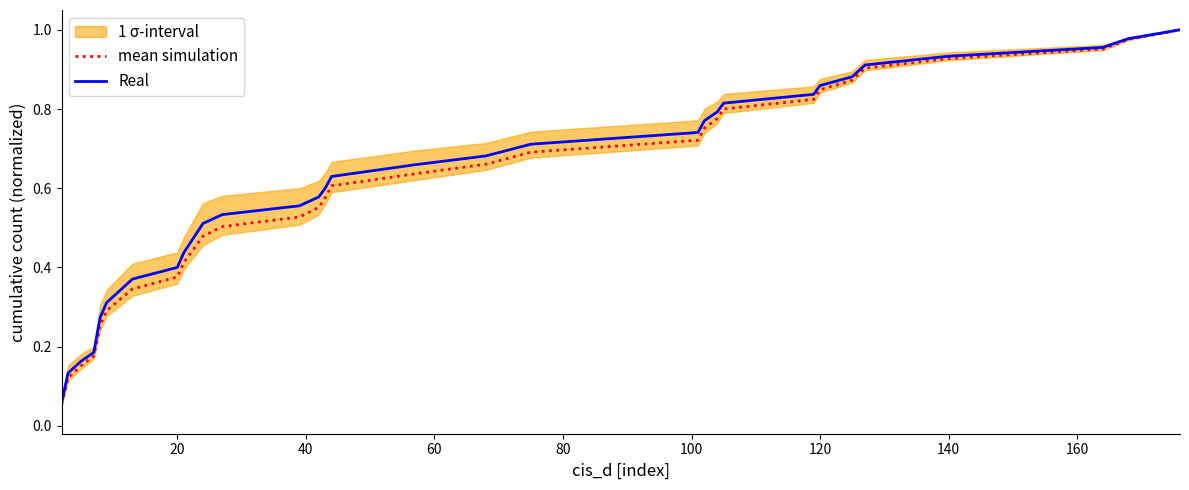

What is the average value of the mean simulation series?

0.6